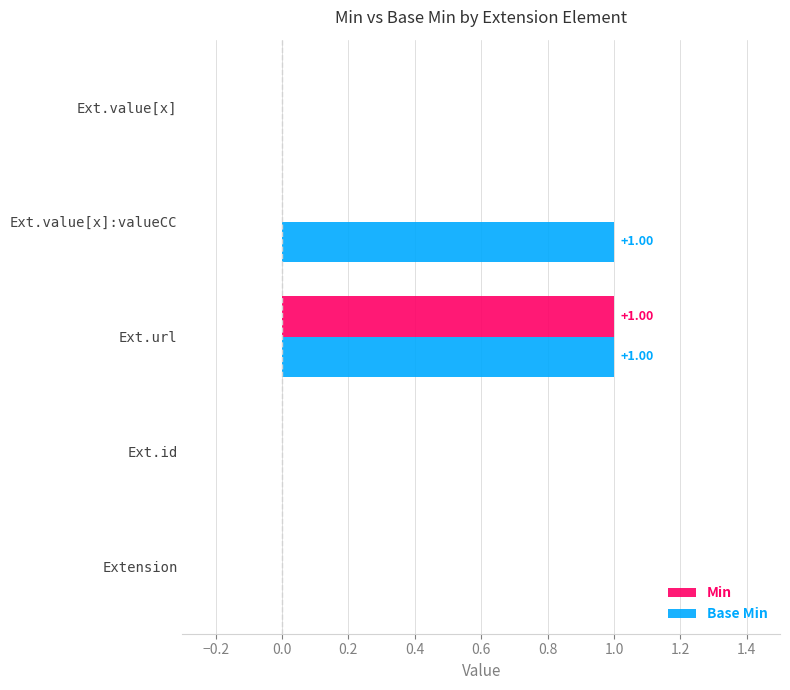

At which category is the sum across all series the highest?

Ext.url